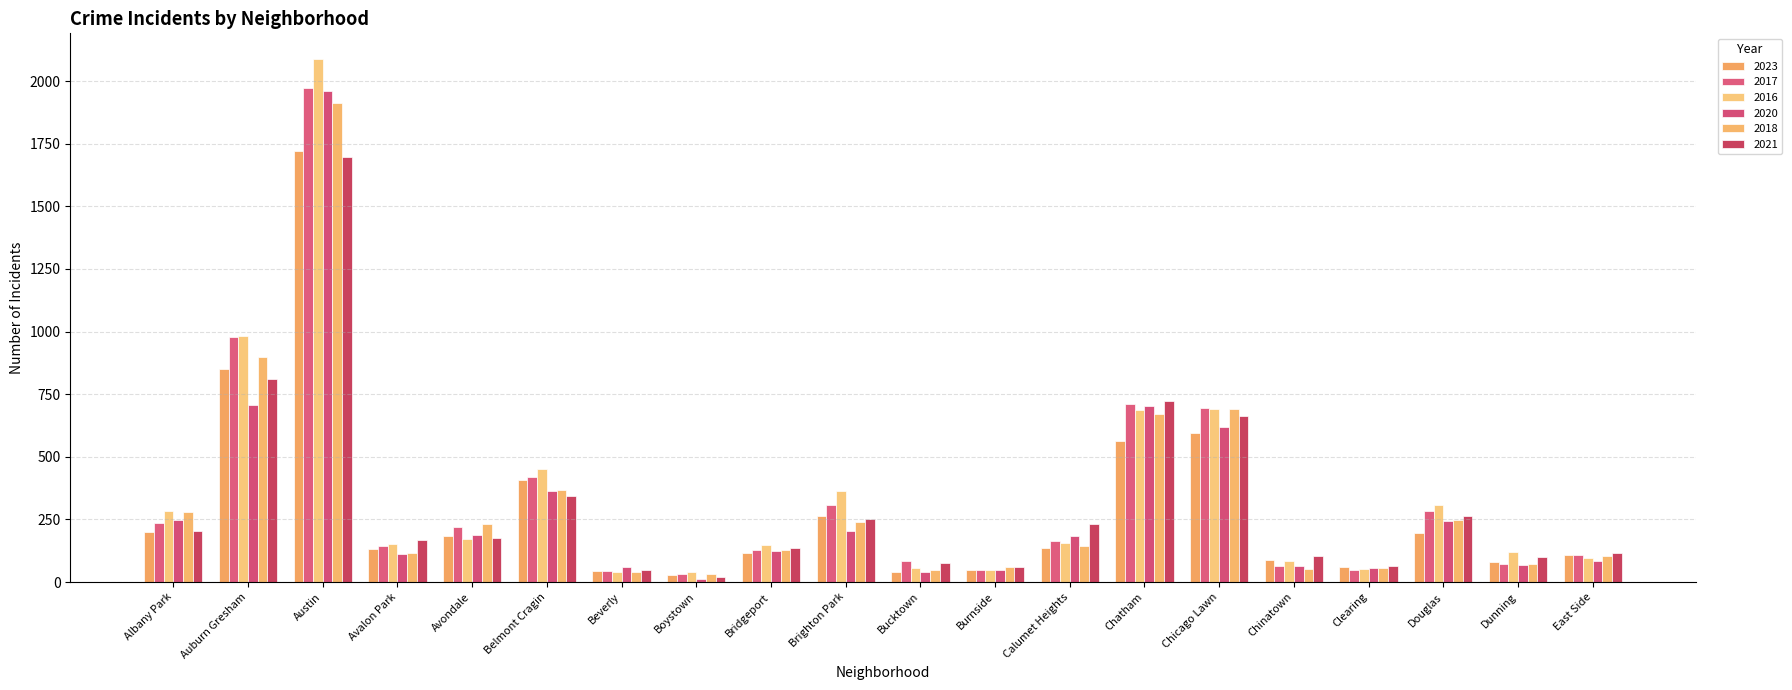

Reading left to right, transcribe all the data shown in this chart.

2023: Albany Park=199	Auburn Gresham=851	Austin=1719	Avalon Park=132	Avondale=183	Belmont Cragin=409	Beverly=46	Boystown=30	Bridgeport=116	Brighton Park=263	Bucktown=41	Burnside=50	Calumet Heights=134	Chatham=565	Chicago Lawn=596	Chinatown=88	Clearing=62	Douglas=196	Dunning=81	East Side=107
2017: Albany Park=235	Auburn Gresham=978	Austin=1972	Avalon Park=142	Avondale=218	Belmont Cragin=420	Beverly=46	Boystown=33	Bridgeport=128	Brighton Park=308	Bucktown=85	Burnside=50	Calumet Heights=162	Chatham=711	Chicago Lawn=695	Chinatown=63	Clearing=49	Douglas=284	Dunning=72	East Side=108
2016: Albany Park=282	Auburn Gresham=983	Austin=2086	Avalon Park=151	Avondale=172	Belmont Cragin=451	Beverly=40	Boystown=39	Bridgeport=147	Brighton Park=363	Bucktown=55	Burnside=49	Calumet Heights=157	Chatham=686	Chicago Lawn=690	Chinatown=84	Clearing=54	Douglas=308	Dunning=119	East Side=97
2020: Albany Park=246	Auburn Gresham=708	Austin=1959	Avalon Park=113	Avondale=188	Belmont Cragin=365	Beverly=62	Boystown=14	Bridgeport=124	Brighton Park=203	Bucktown=41	Burnside=47	Calumet Heights=185	Chatham=703	Chicago Lawn=618	Chinatown=63	Clearing=56	Douglas=242	Dunning=69	East Side=85
2018: Albany Park=281	Auburn Gresham=898	Austin=1912	Avalon Park=115	Avondale=233	Belmont Cragin=368	Beverly=41	Boystown=34	Bridgeport=129	Brighton Park=240	Bucktown=47	Burnside=60	Calumet Heights=145	Chatham=670	Chicago Lawn=691	Chinatown=52	Clearing=55	Douglas=246	Dunning=74	East Side=105
2021: Albany Park=203	Auburn Gresham=811	Austin=1695	Avalon Park=168	Avondale=174	Belmont Cragin=345	Beverly=49	Boystown=21	Bridgeport=134	Brighton Park=251	Bucktown=77	Burnside=60	Calumet Heights=231	Chatham=722	Chicago Lawn=661	Chinatown=103	Clearing=63	Douglas=262	Dunning=100	East Side=114